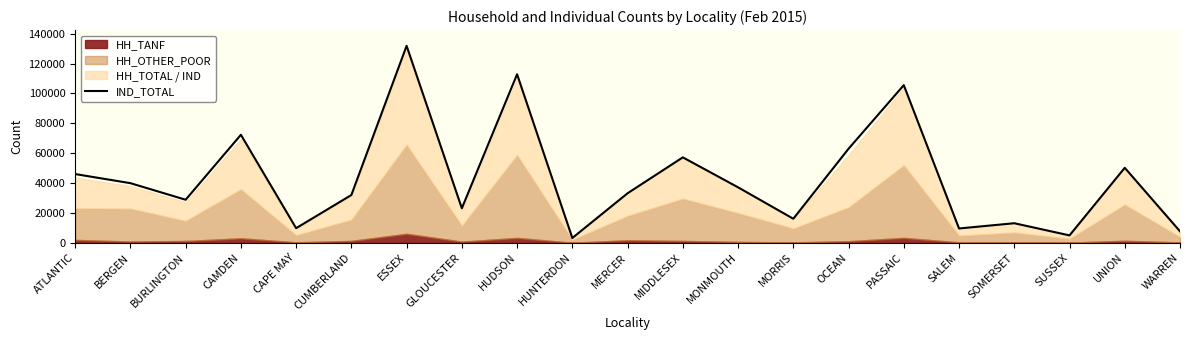

How many data points are less than 33161?

10